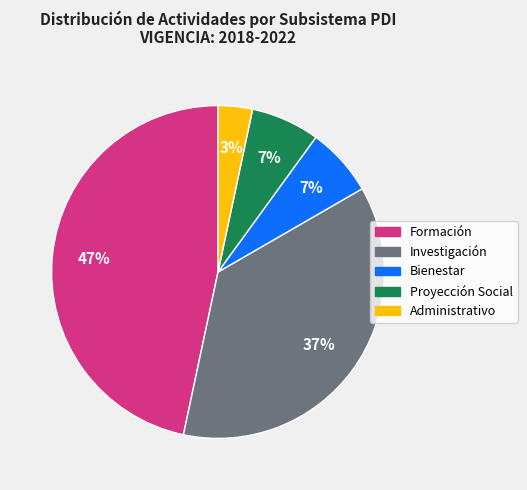

Which has a higher value, Formación or Investigación?

Formación